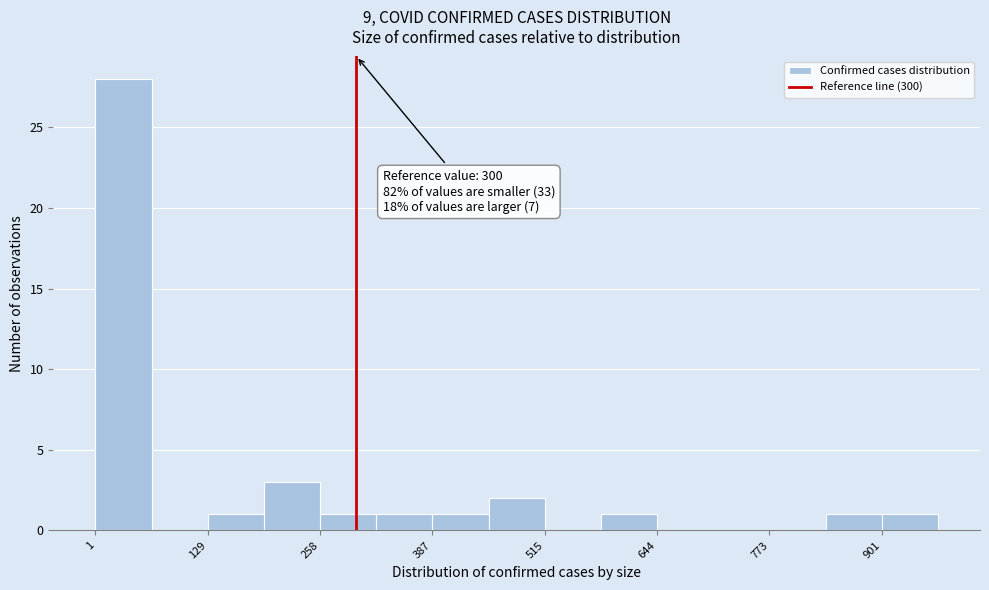

Around what value on the x-axis is the tallest bar? Give the approximate position of its centre, as read against the axis.

40